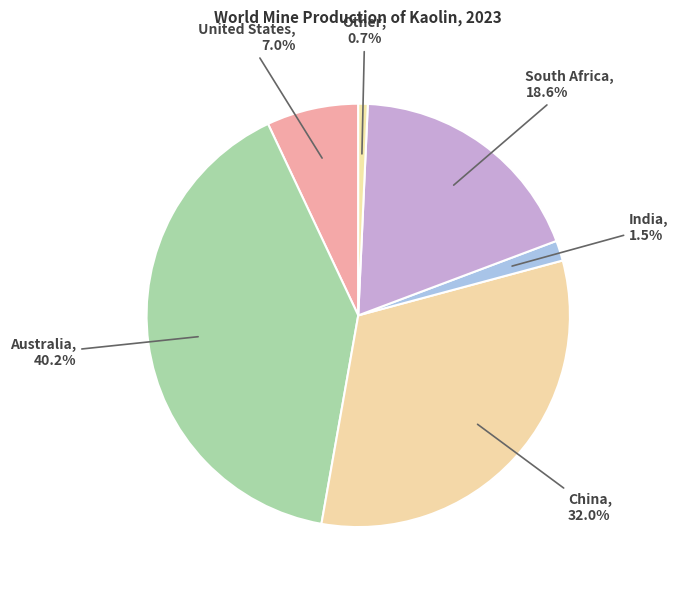

To the nearest percent, what is the difference between the largest and smallest slice percentages?

39%